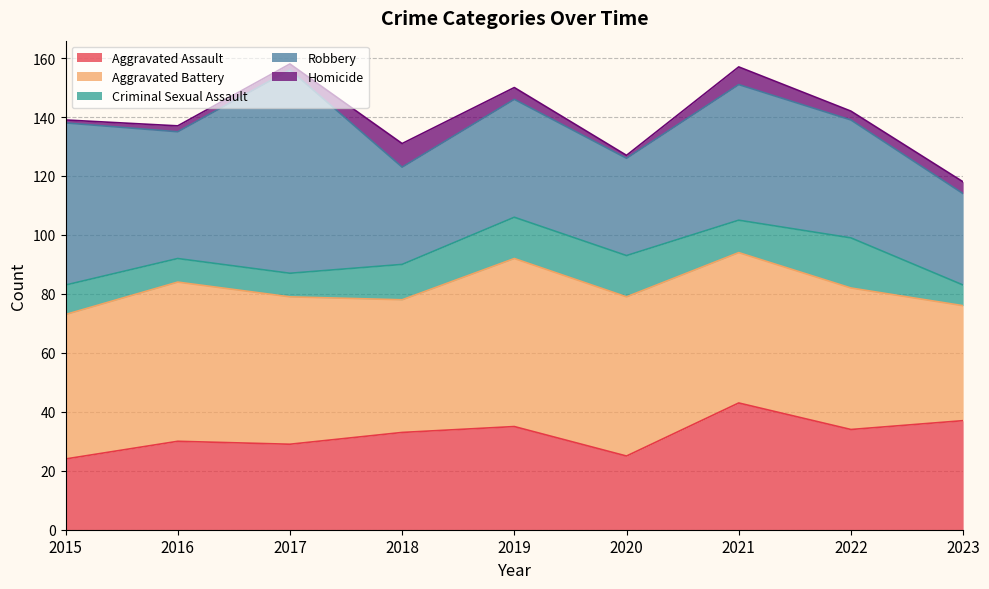

Read the Criminal Sexual Assault value at 2016.

8